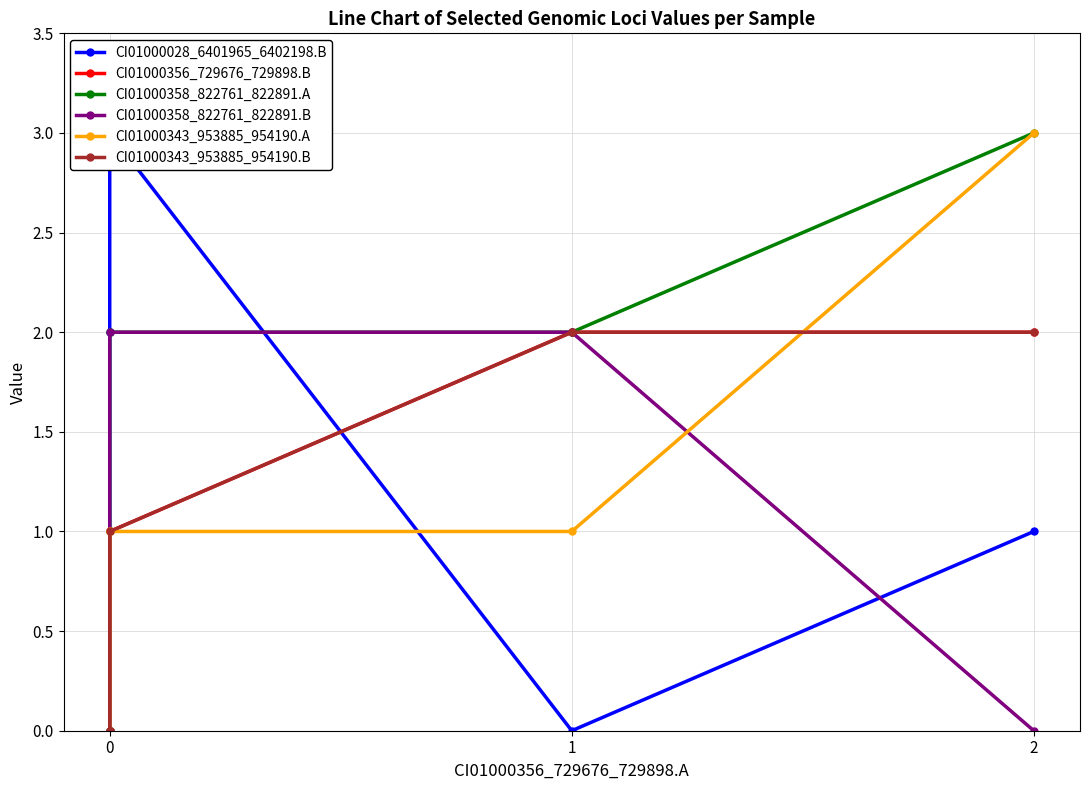

True or false: CI01000028_6401965_6402198.B has a value of 1 at 2.

False